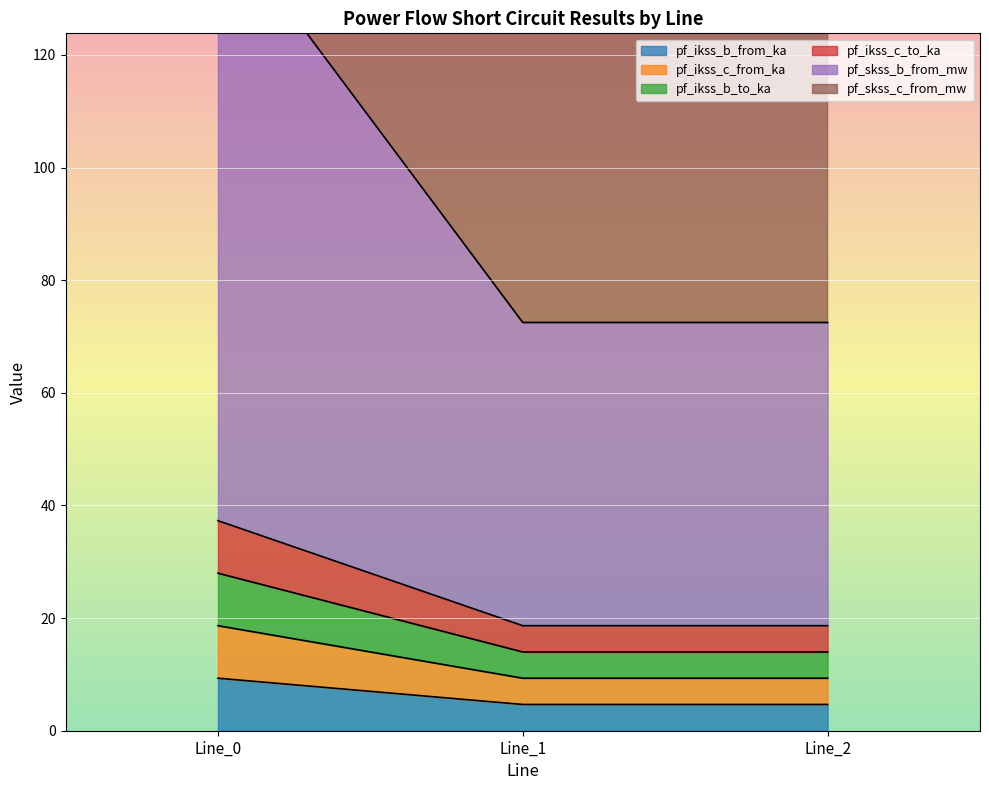

Which series has the largest range (max minus min)?

pf_skss_c_from_mw